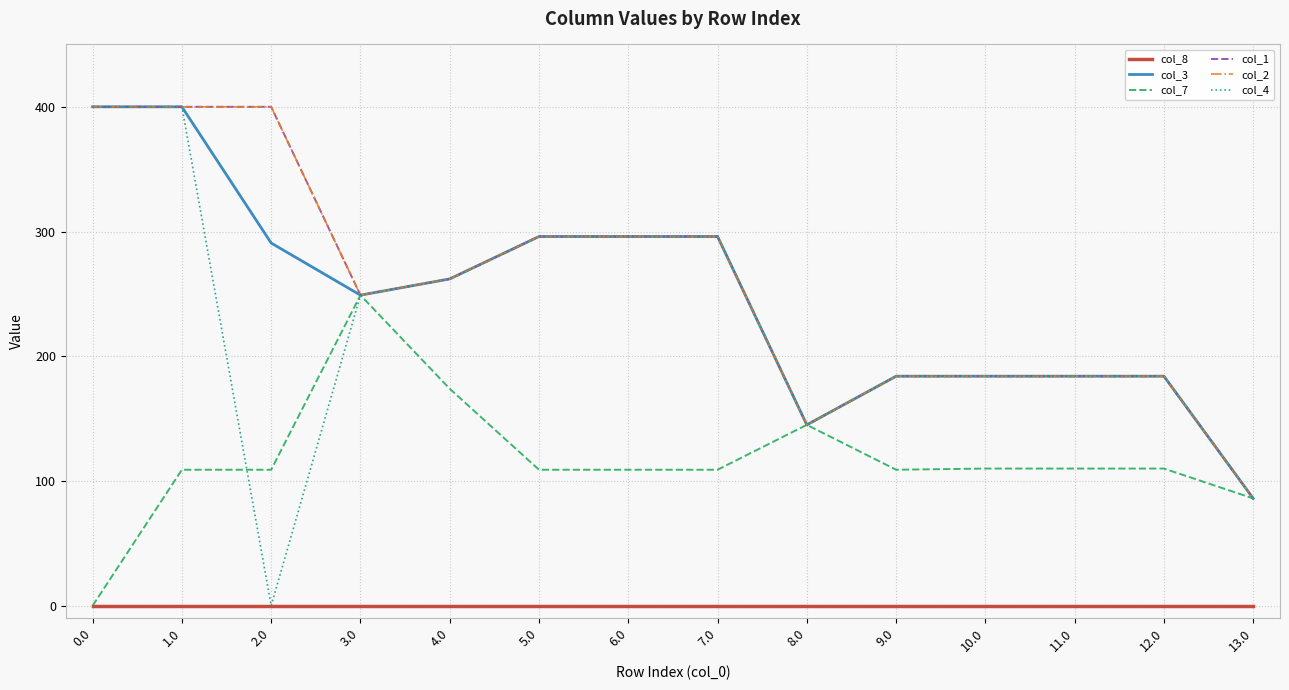

Is the value of col_2 at 5.0 greater than the value of col_3 at 8.0?

Yes